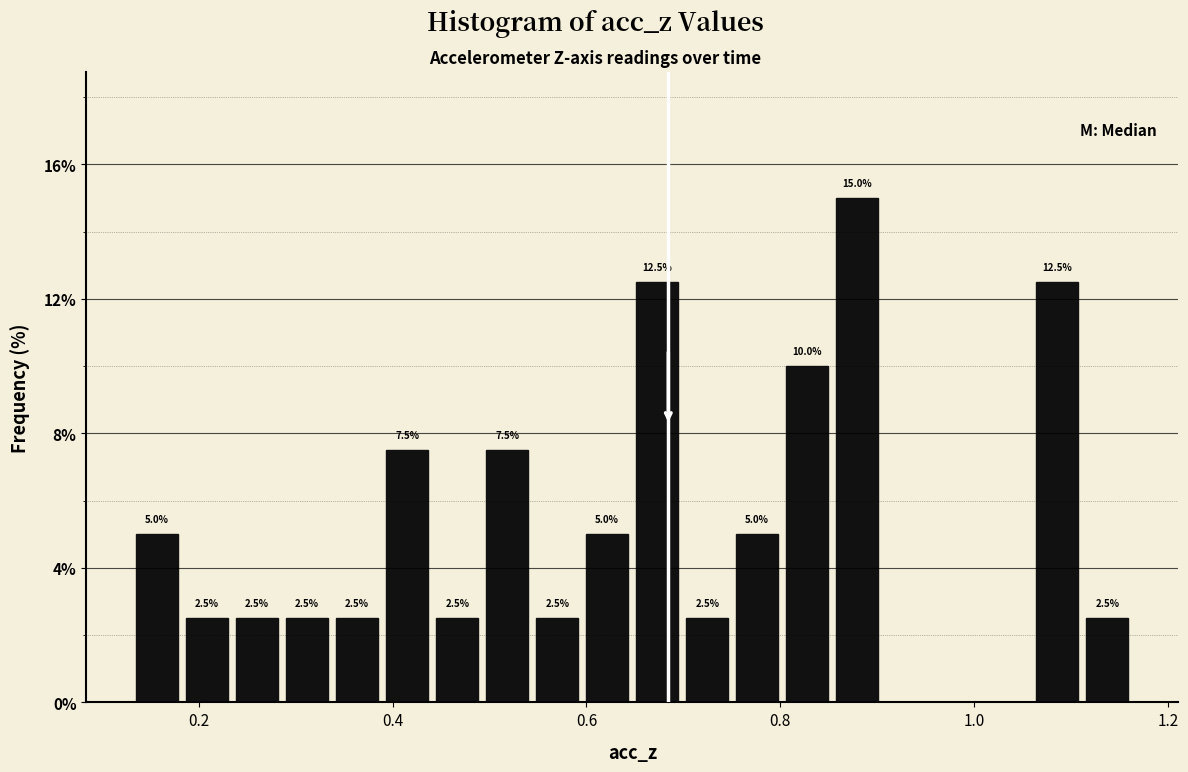

Read against the x-axis, roughly where is the centre of the tallest bar?

0.88